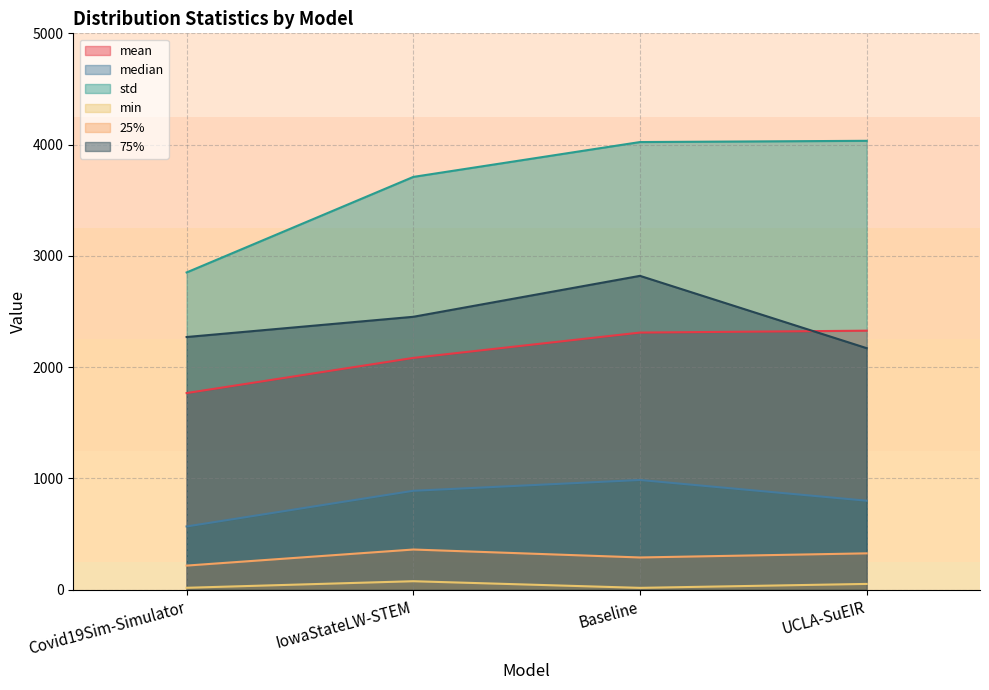

The mean series shows 2327.1 at UCLA-SuEIR. True or false?

True